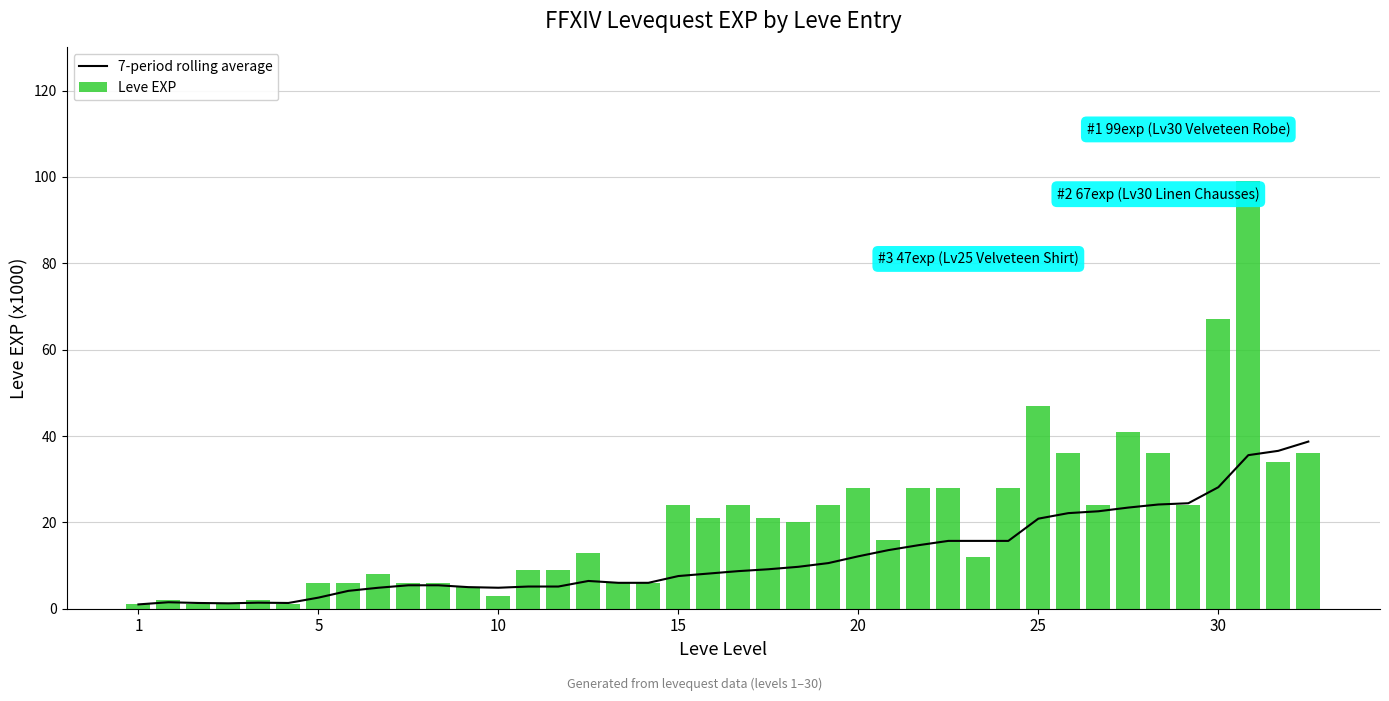

Between 14 and 27, which is larger?

27